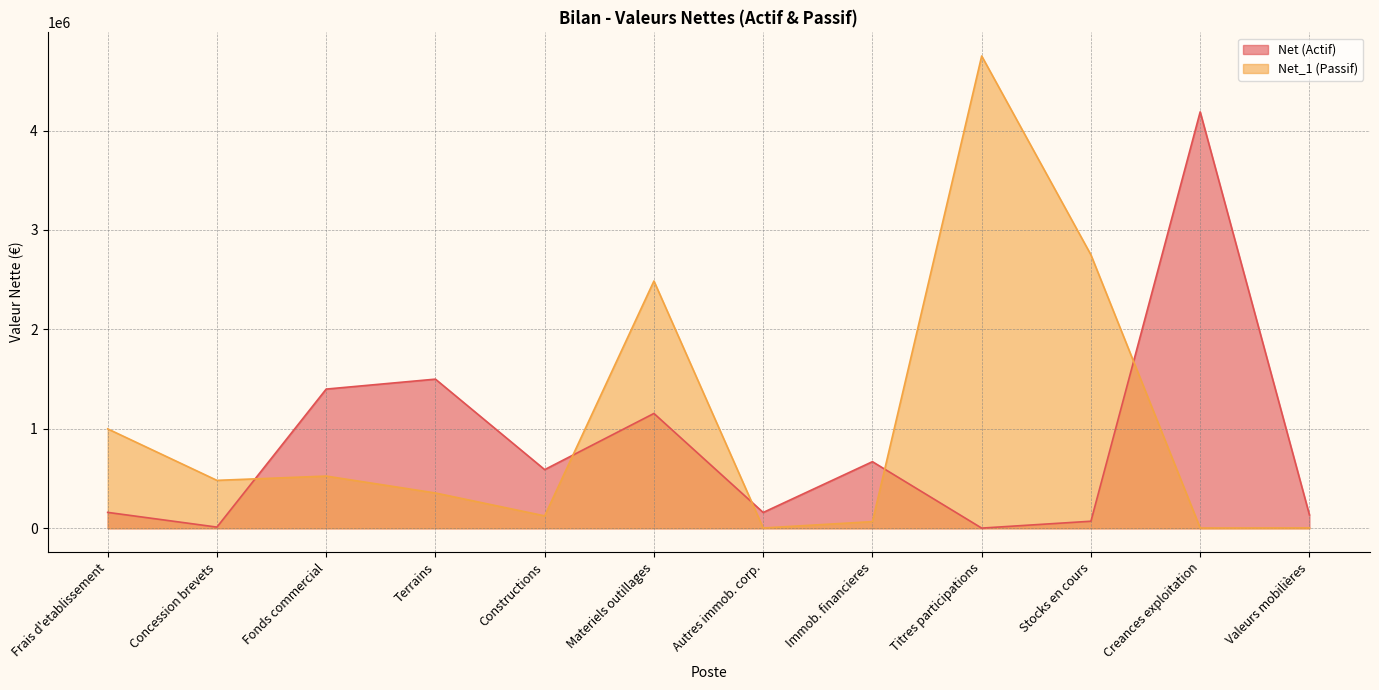

What is the change in value from Materiels outillages to Stocks en cours?

+263000